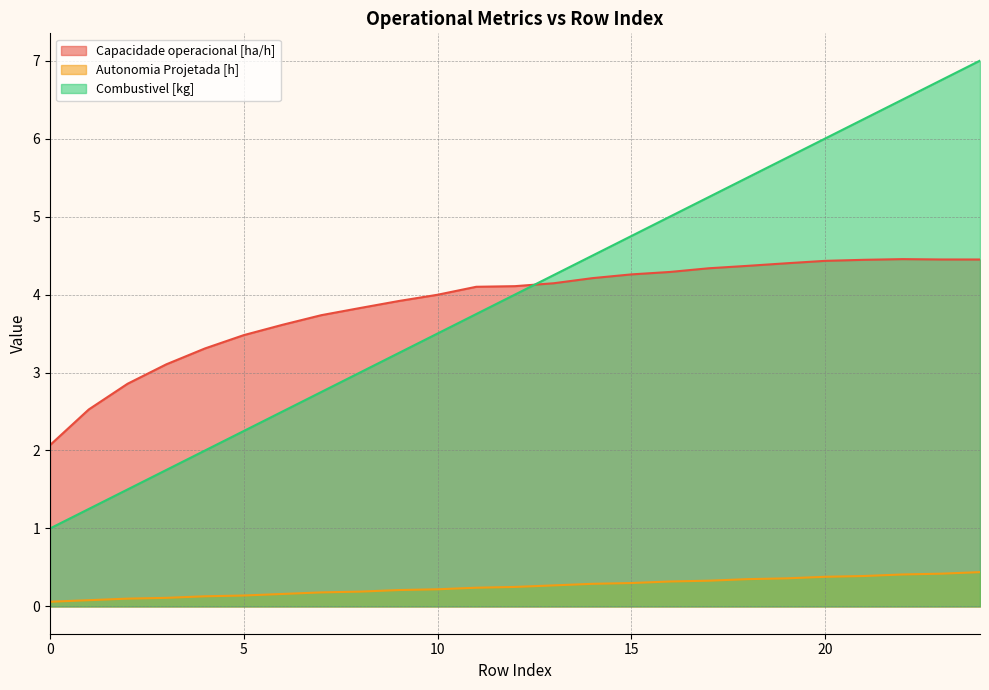

What is the sum of the Capacidade operacional [ha/h] values at 21 and 7?

8.2